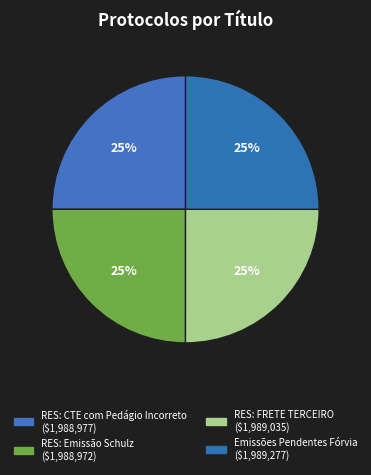

How many segments does this pie chart have?

4